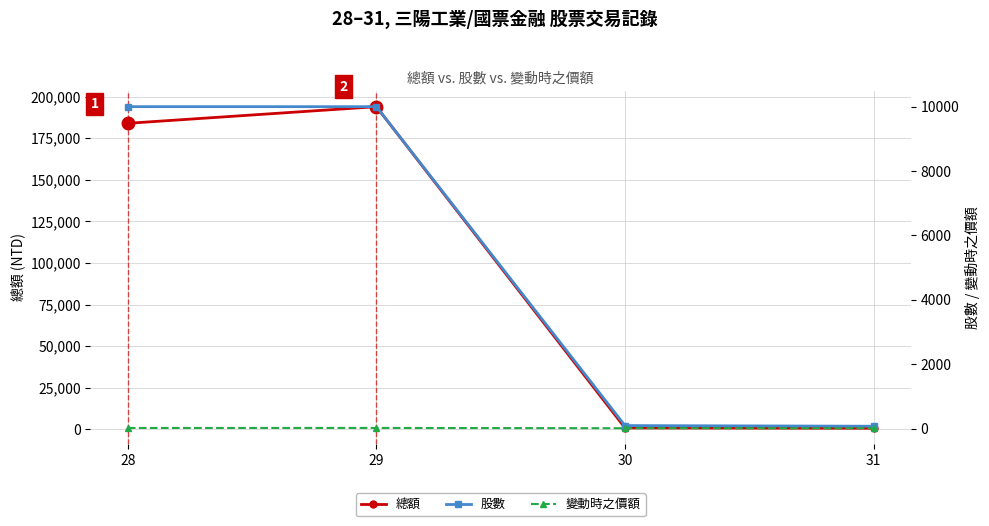

What is the difference between the maximum and minimum values in the 變動時之價額 series?

9.4